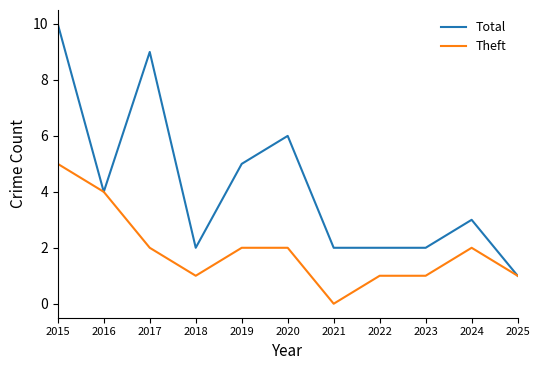

What is the total value across all series at 2021?

2